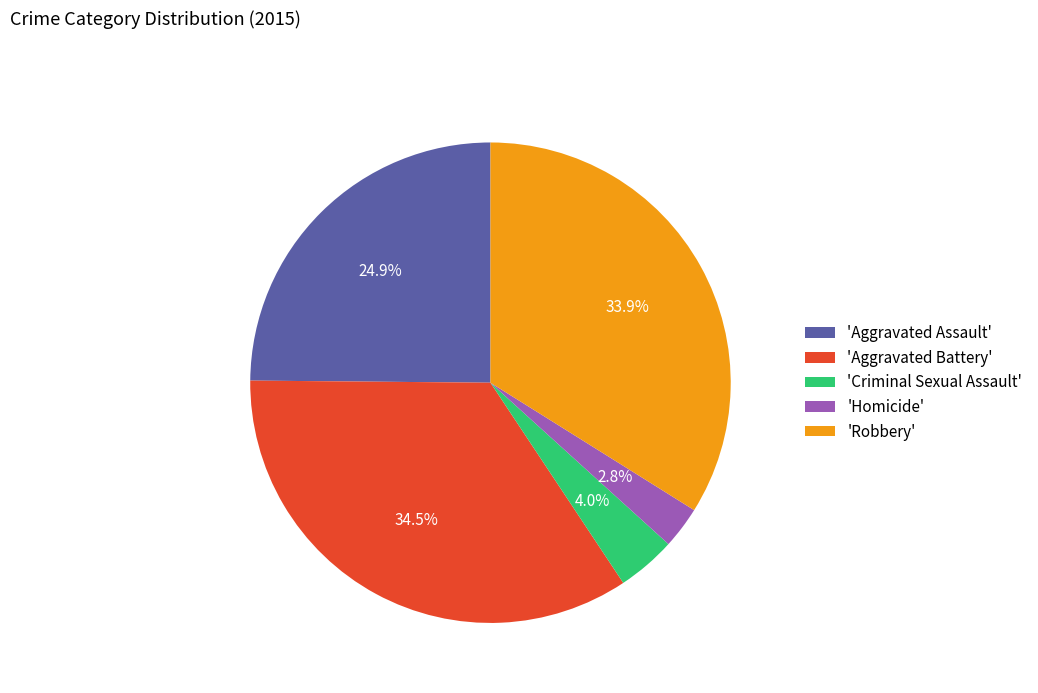

Which category has the smallest portion of the pie?

'Homicide'